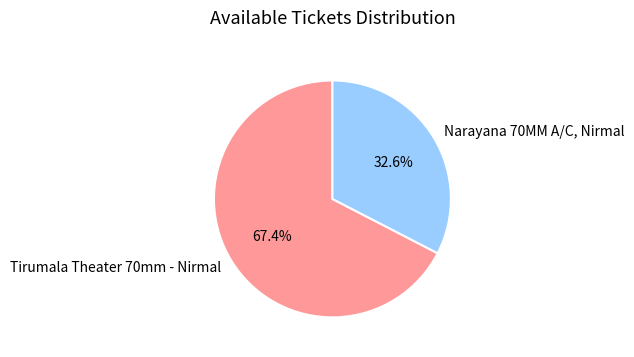

How many slices are in this pie chart?

2